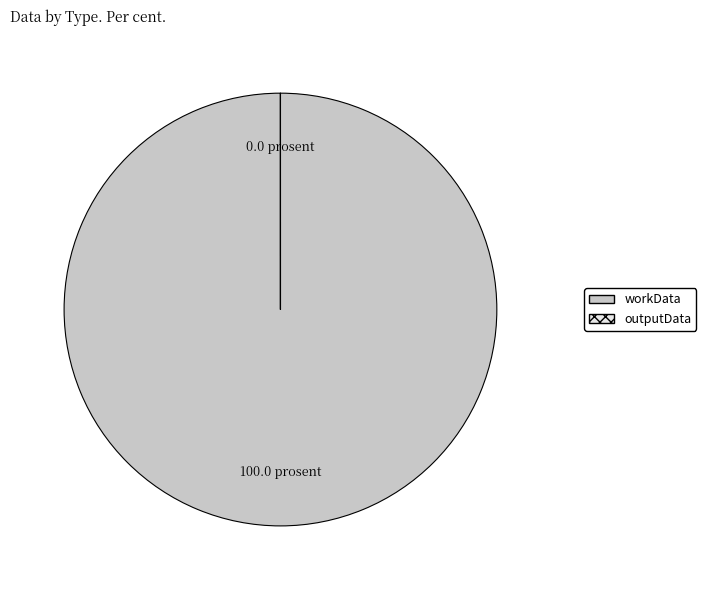

What is the majority slice?

workData